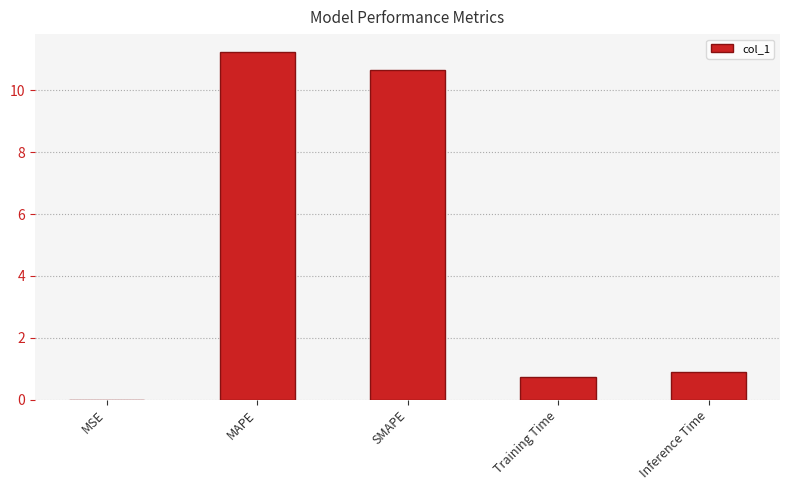

What value does the data have at Inference Time?

0.9